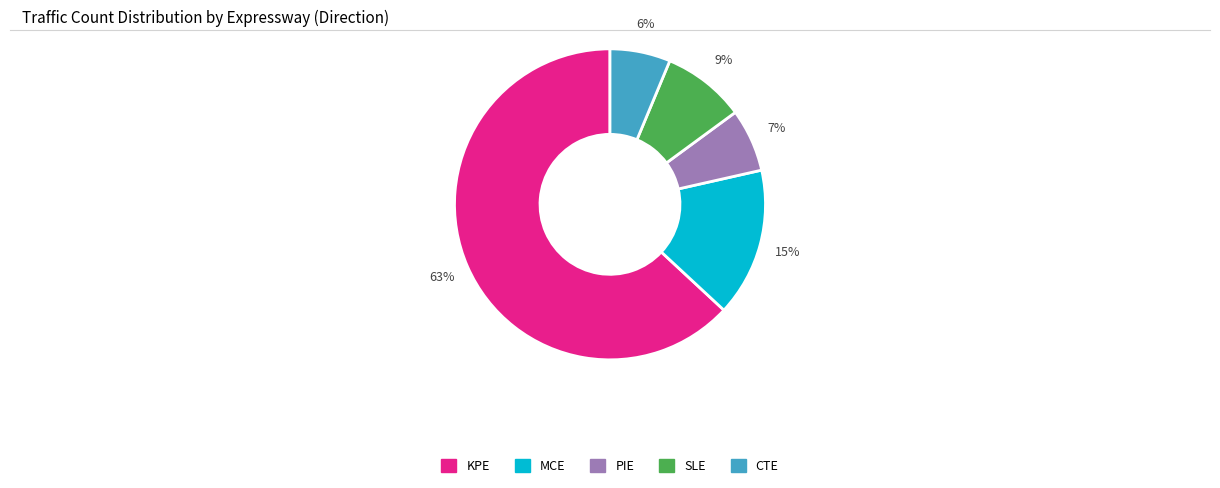

The PIE slice represents 7% of the pie. True or false?

True